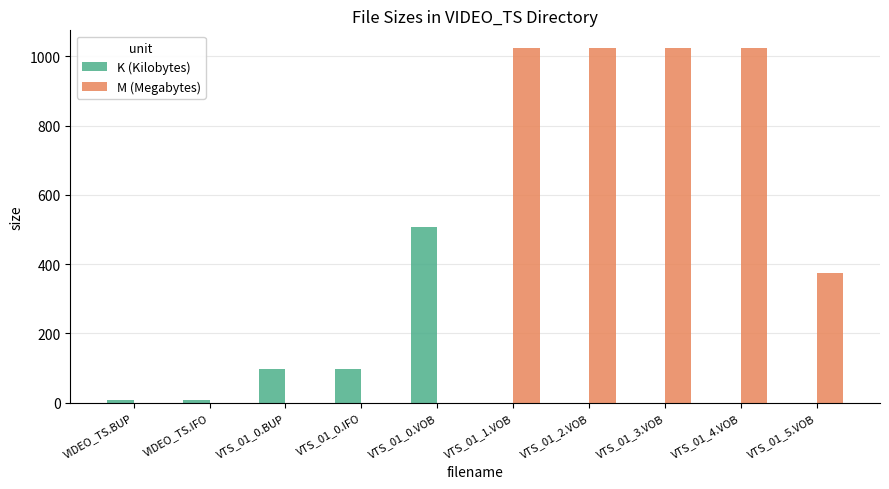

The M (Megabytes) series shows -703.7 at VIDEO_TS.BUP. True or false?

False